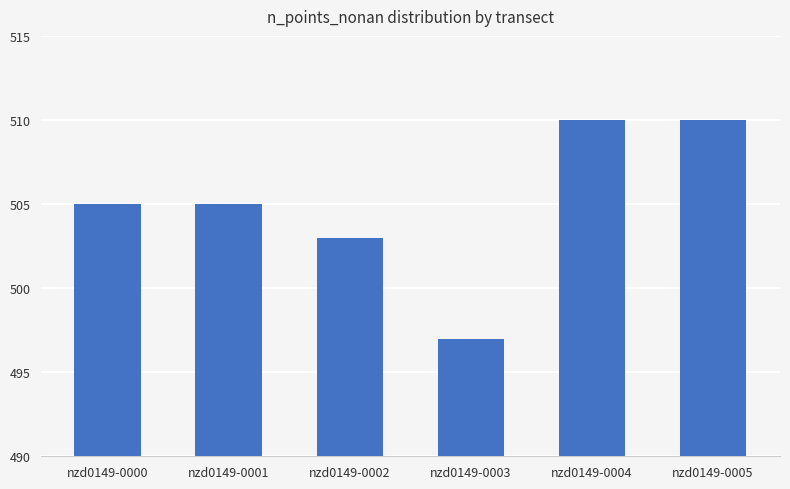

The chart shows a value of 505 at nzd0149-0001. True or false?

True